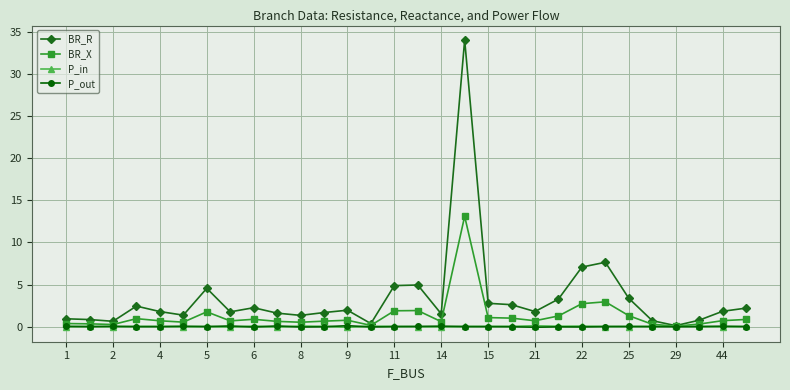

What is the highest value of the BR_X series?

13.1